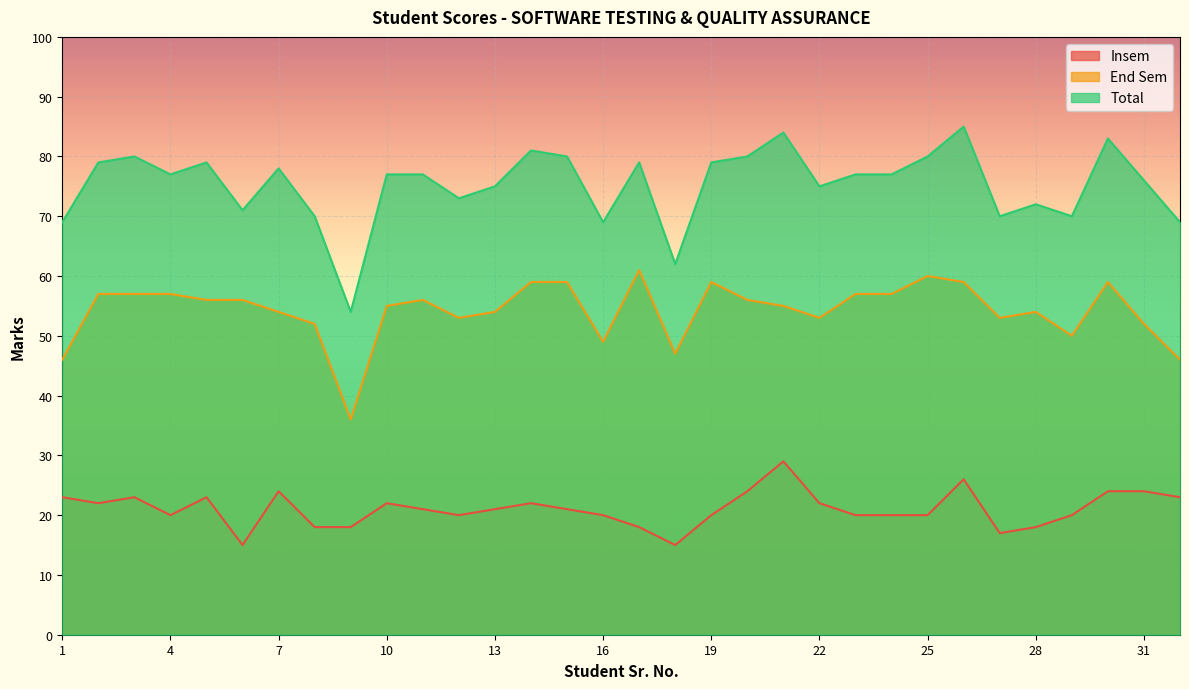

What is the sum of the End Sem values at 5 and 18?

103